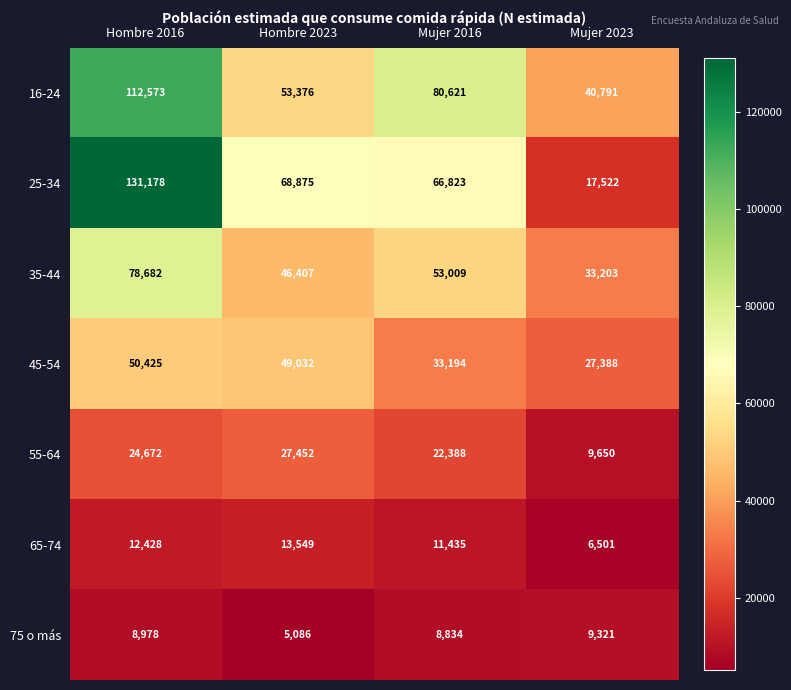

Count the 65-74 values in the range 11435 to 13549.

3